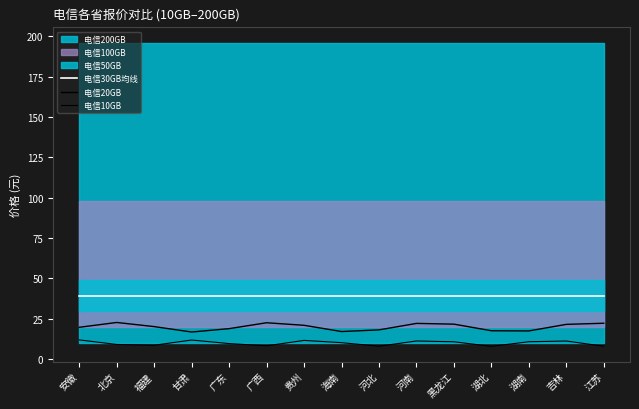

Which category has the lowest value in the 电信10GB series?

湖北